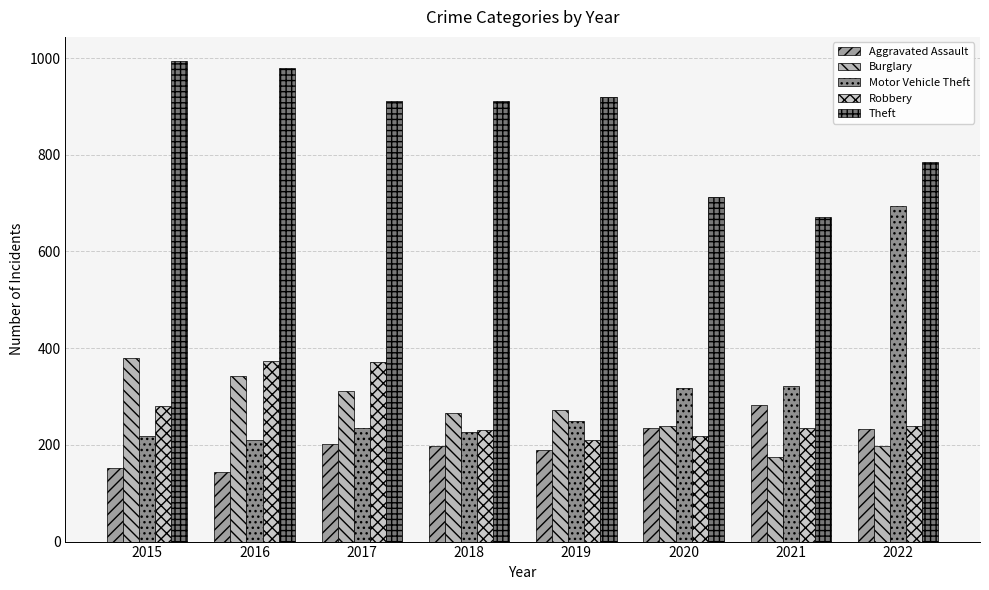

What is the spread (max minus min) of values at 2017?

710